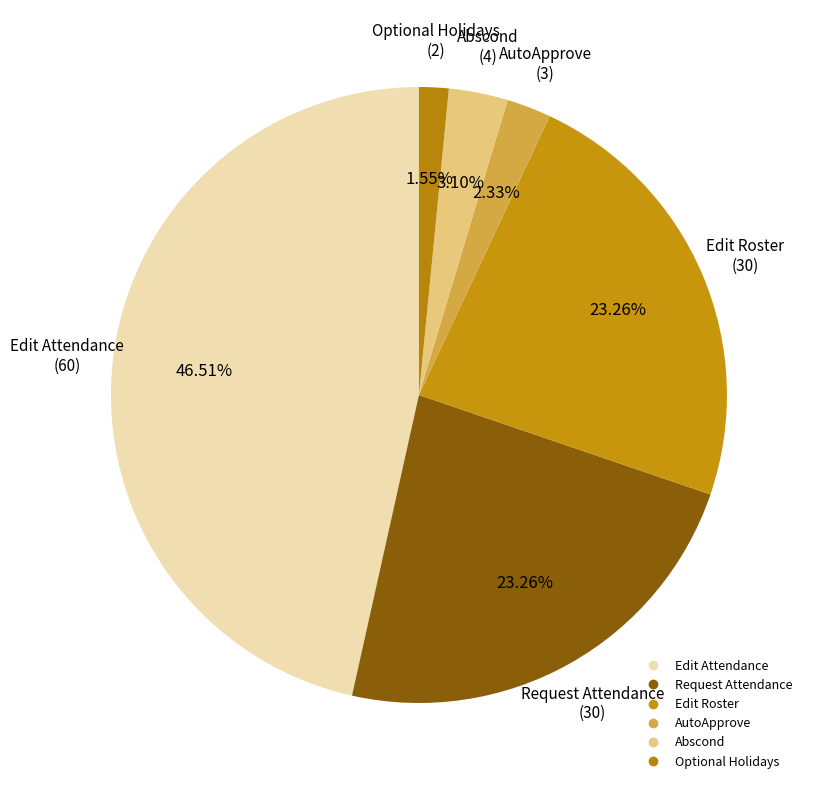

Is the sum of AutoApprove and Edit Attendance greater than half?

No